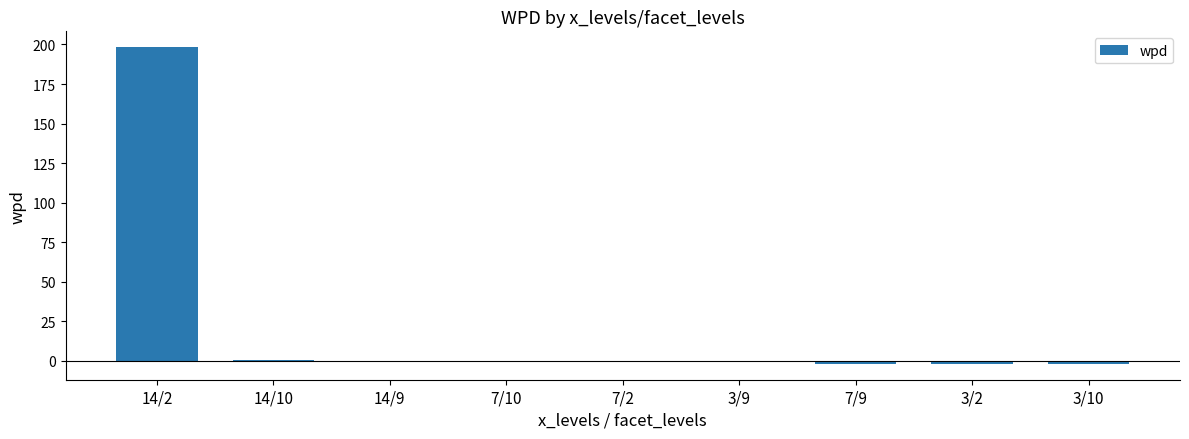

What is the maximum value shown in the chart?

198.3